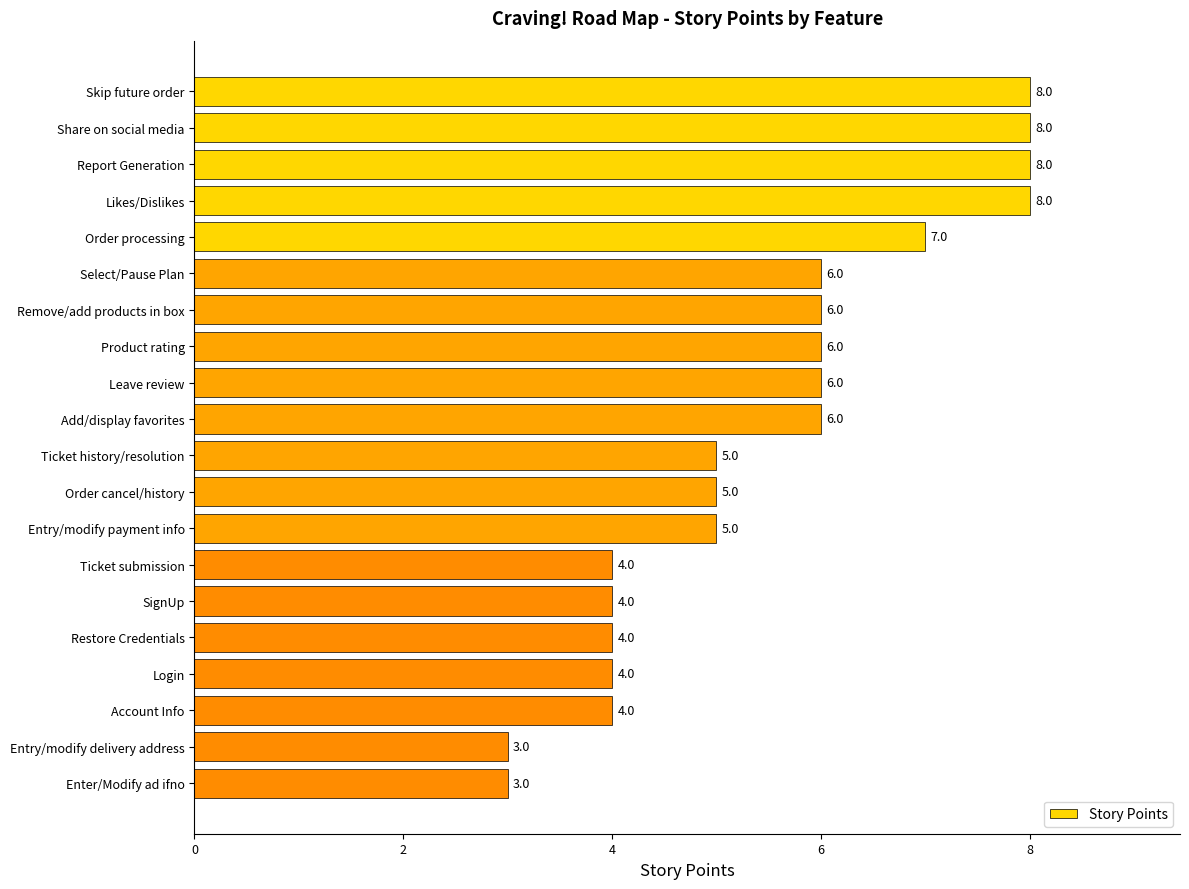

Reading top to bottom, extract all data points from this chart.

Skip future order=8	Share on social media=8	Report Generation=8	Likes/Dislikes=8	Order processing=7	Select/Pause Plan=6	Remove/add products in box=6	Product rating=6	Leave review=6	Add/display favorites=6	Ticket history/resolution=5	Order cancel/history=5	Entry/modify payment info=5	Ticket submission=4	SignUp=4	Restore Credentials=4	Login=4	Account Info=4	Entry/modify delivery address=3	Enter/Modify ad ifno=3